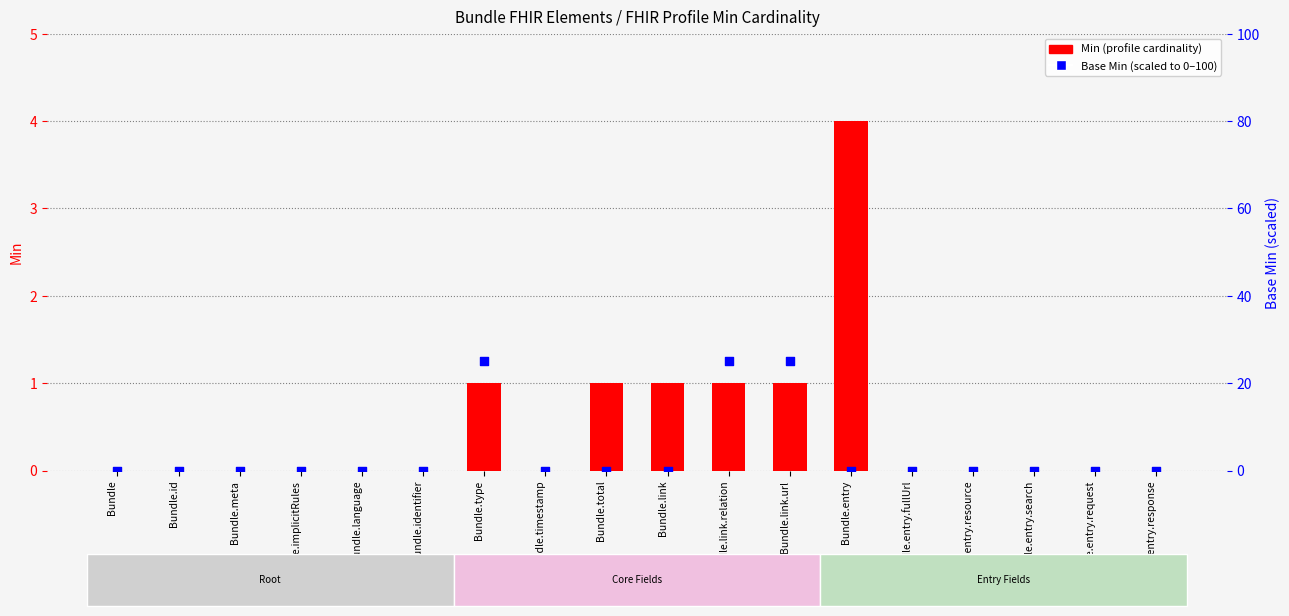

At how many categories does at least one series exceed 2?

4